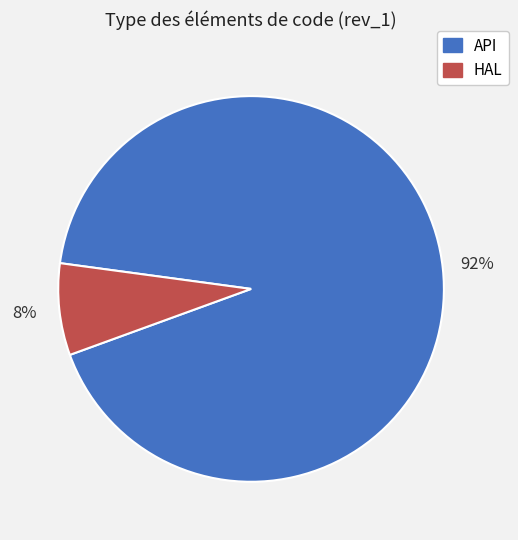

Do API and HAL together represent more than half of the pie?

Yes